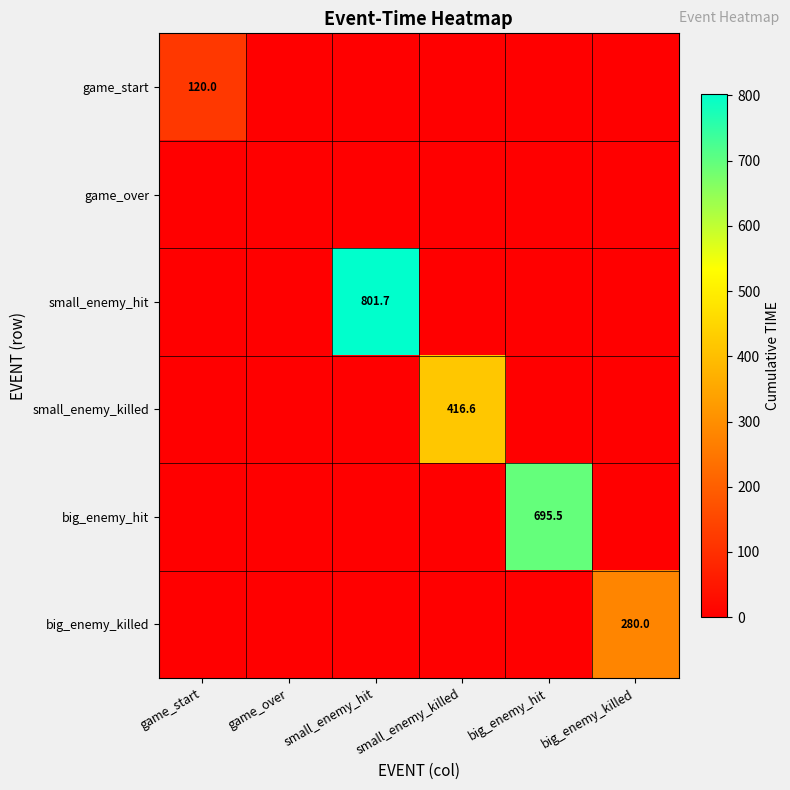

True or false: small_enemy_hit has a value of 470.6 at game_start.

False